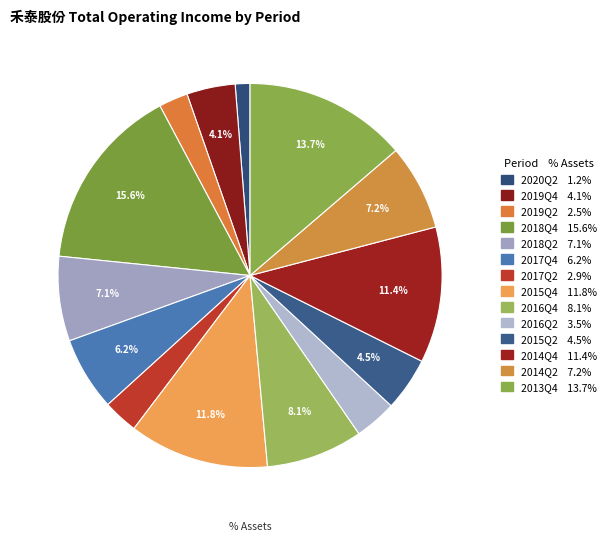

Is the sum of 2017Q4 and 2020Q2 greater than half?

No